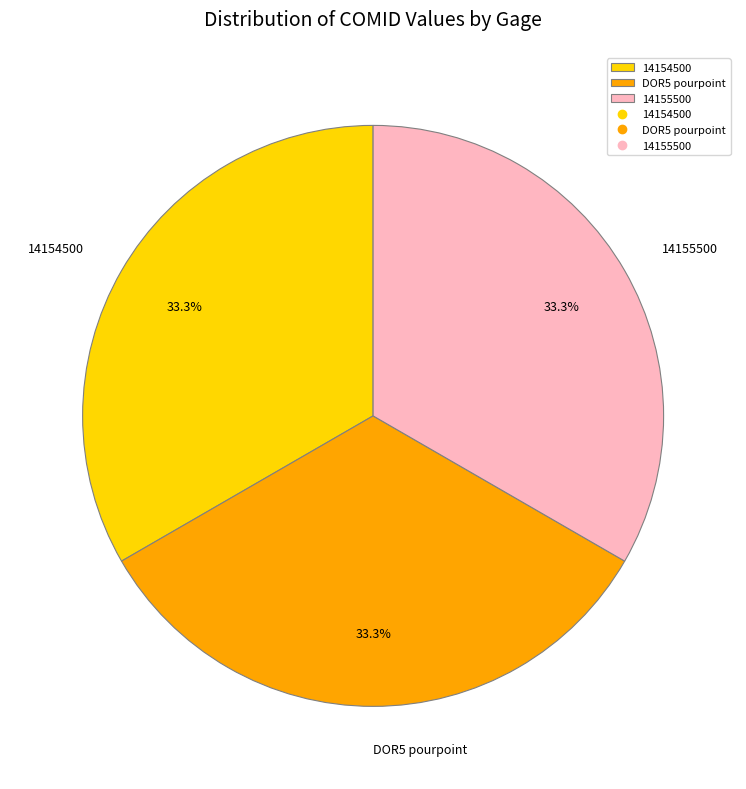

To the nearest percent, what percentage of the pie is 14154500?

33%